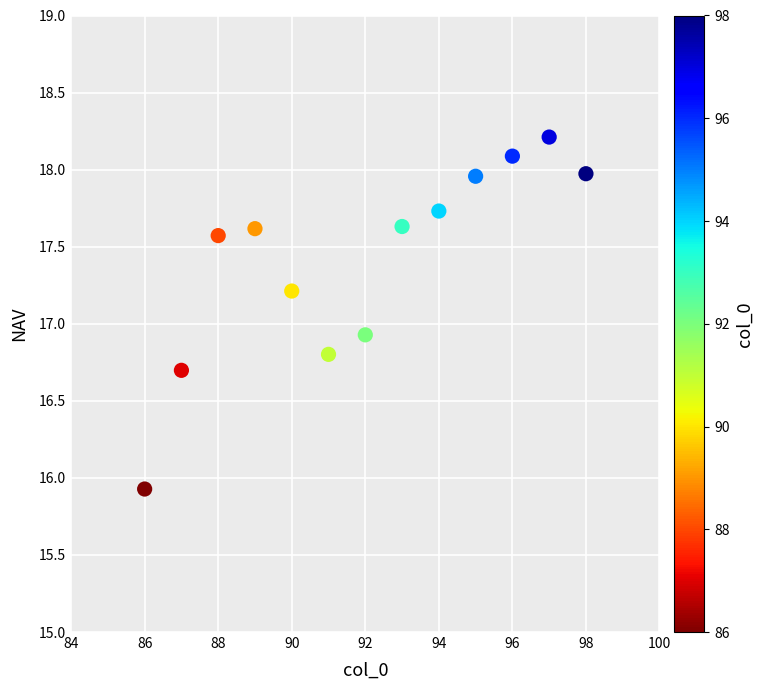

What is the range of X values (max minus min)?

12.0